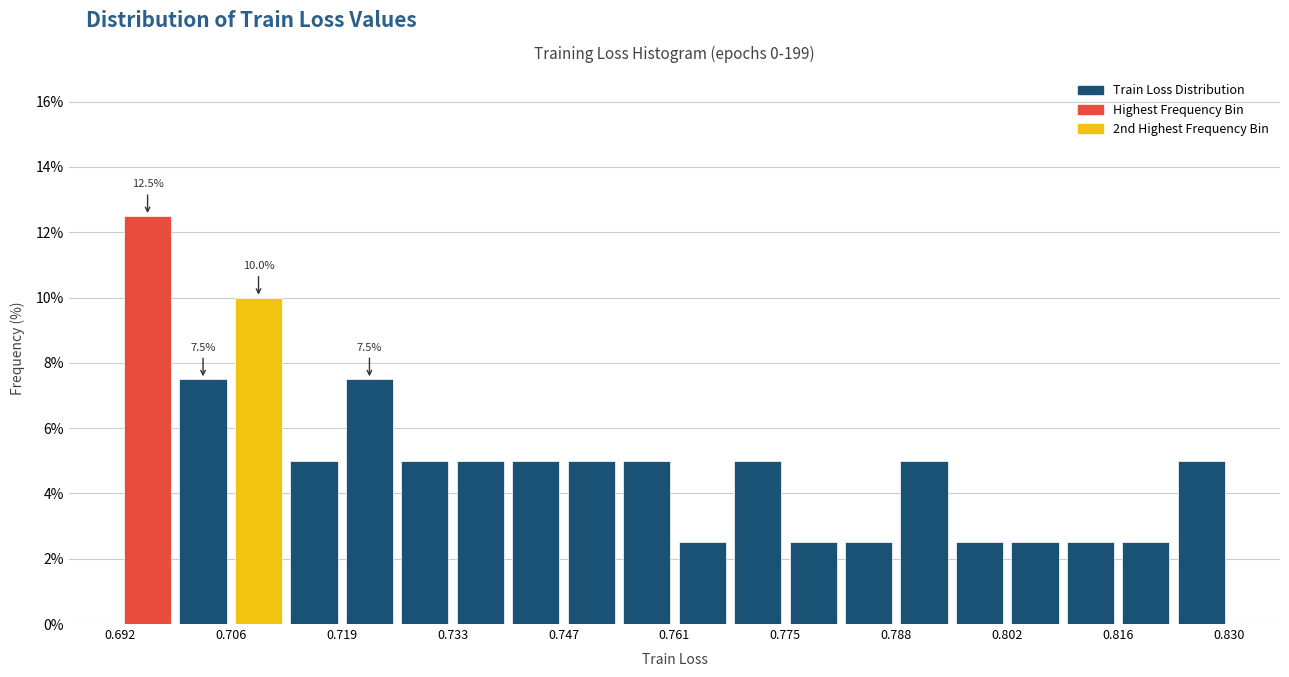

Around what value on the x-axis is the tallest bar? Give the approximate position of its centre, as read against the axis.

0.696